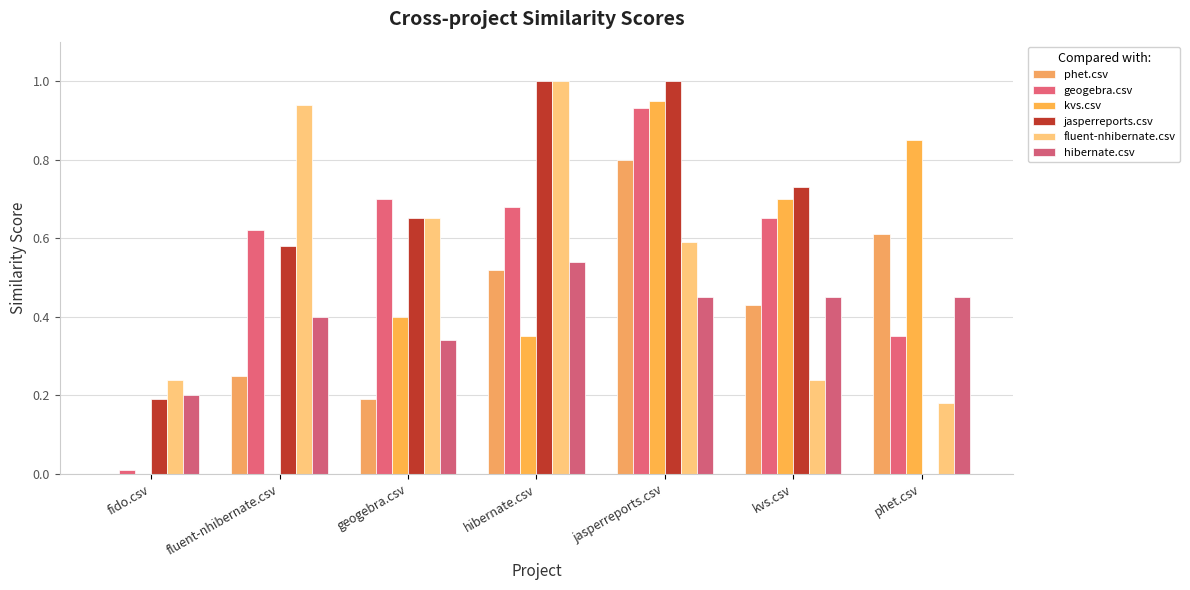

List the series in order of their peak value, lowest first.

hibernate.csv, phet.csv, geogebra.csv, kvs.csv, jasperreports.csv, fluent-nhibernate.csv